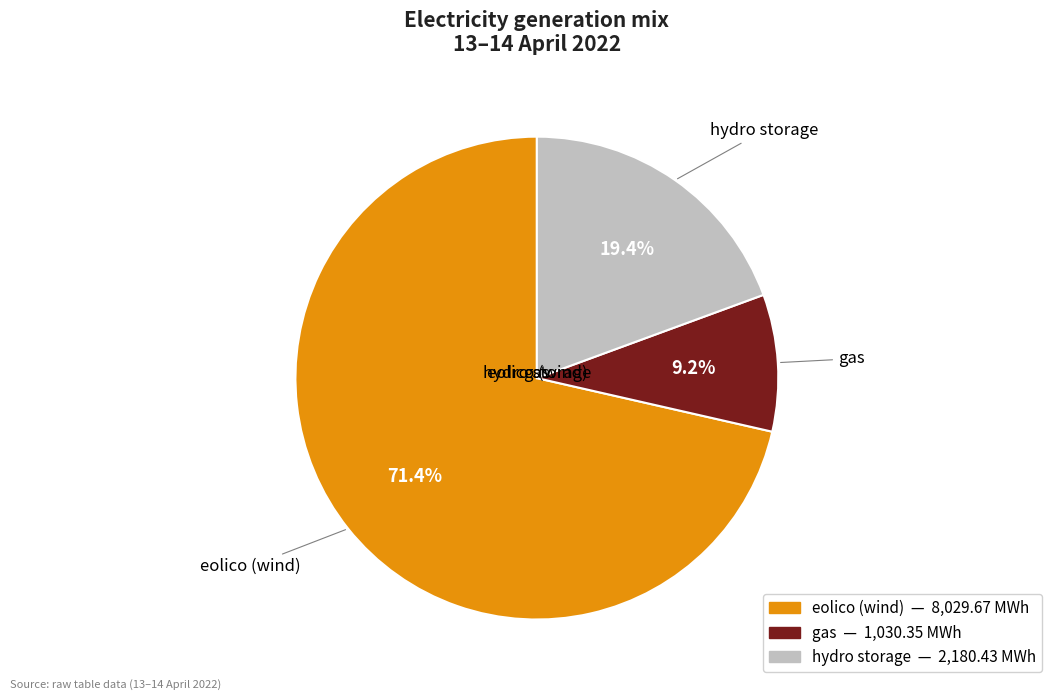

Is there any slice that represents more than half of the pie?

Yes